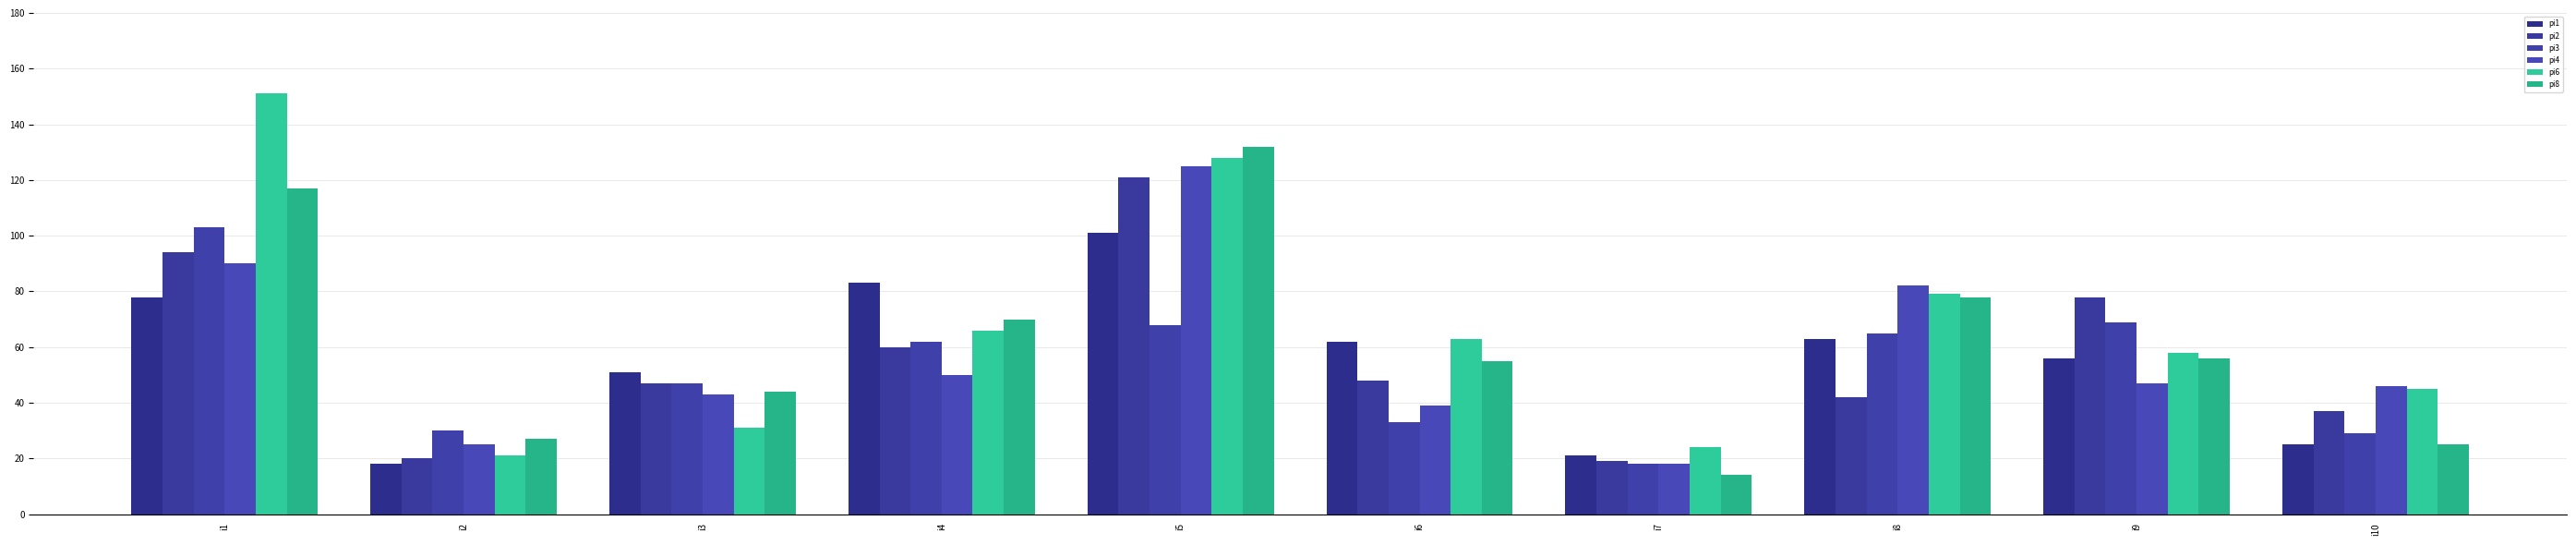

What is the value of the pi2 bar at the 9th from the left?

78